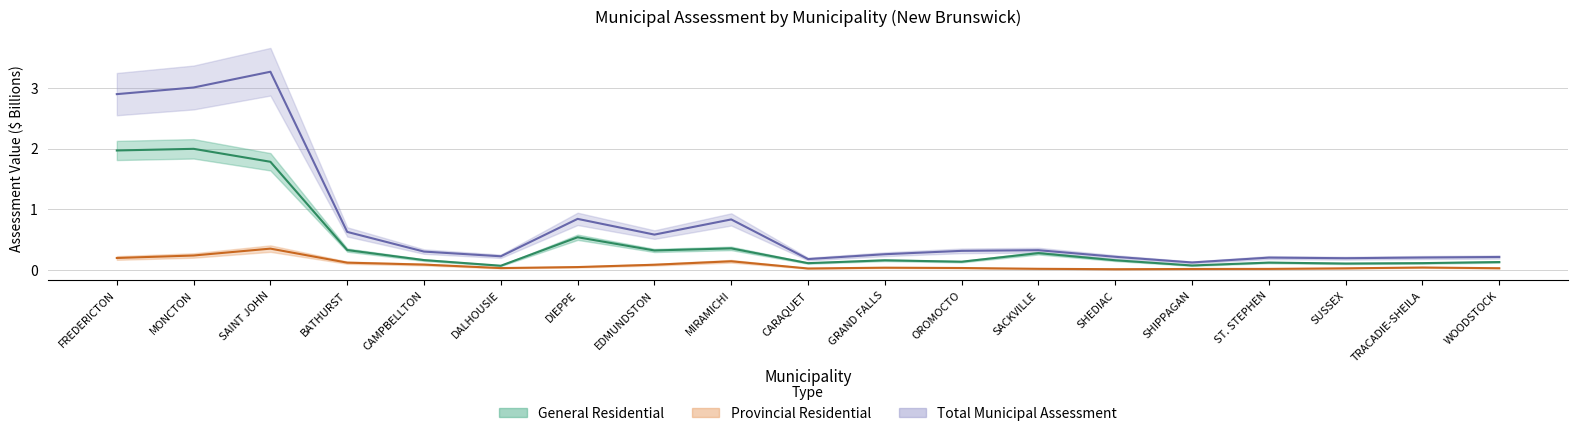

What is the difference between the General Residential values at SAINT JOHN and ST. STEPHEN?

1.7